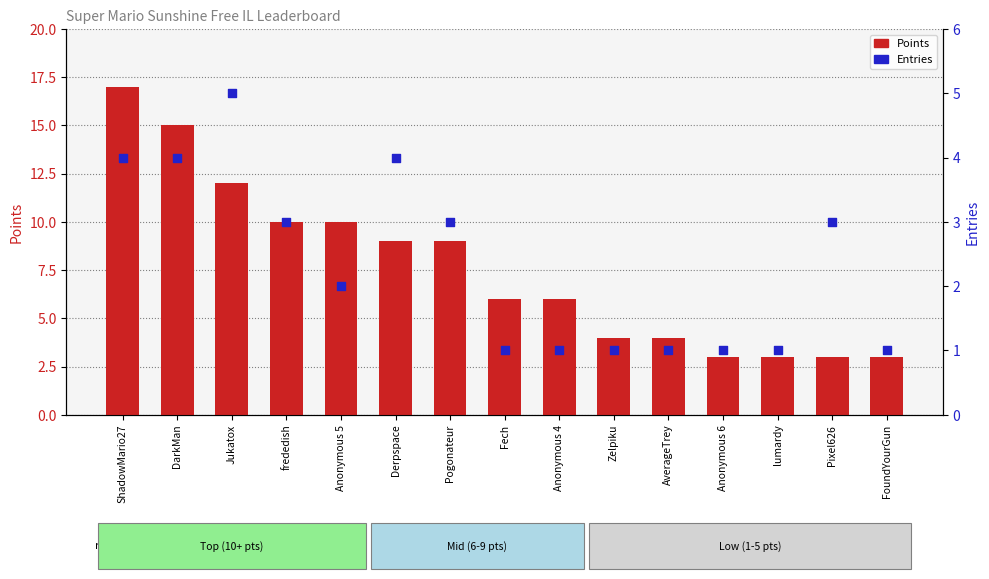

At which category is the sum across all series the highest?

ShadowMario27